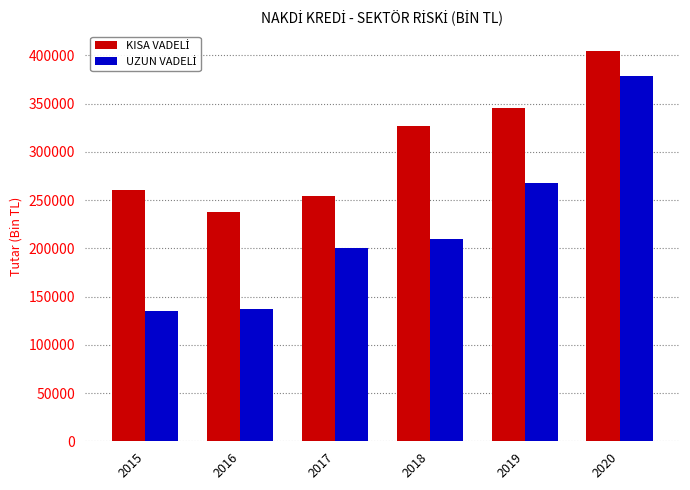

What is the difference between the highest and lowest values at 2018?

116261.6